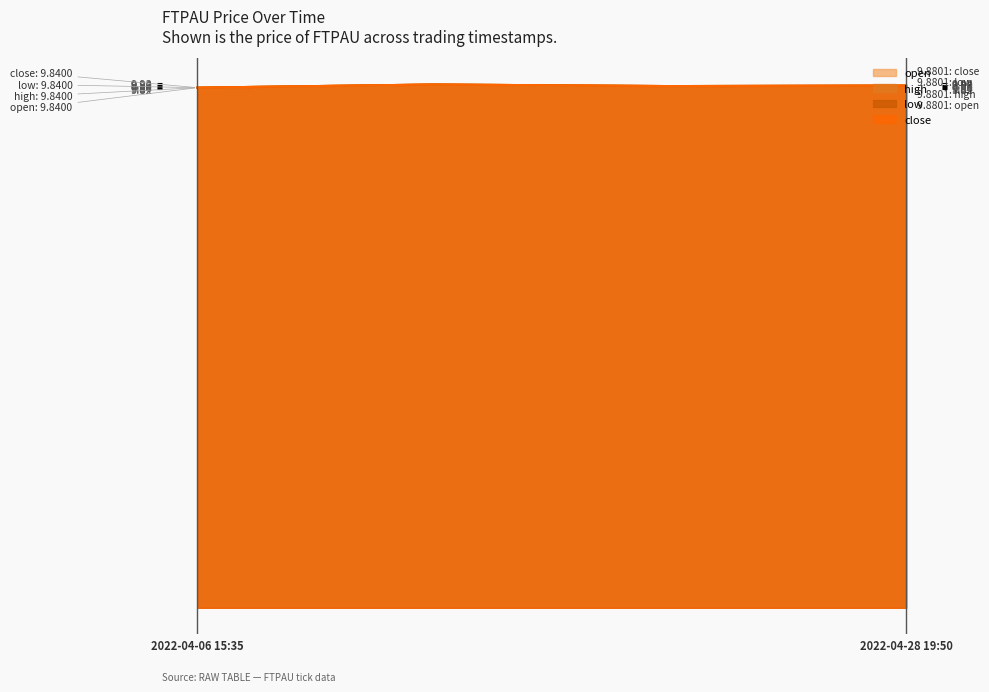

What is the label of the 2nd point from the left?

2022-04-19 17:30